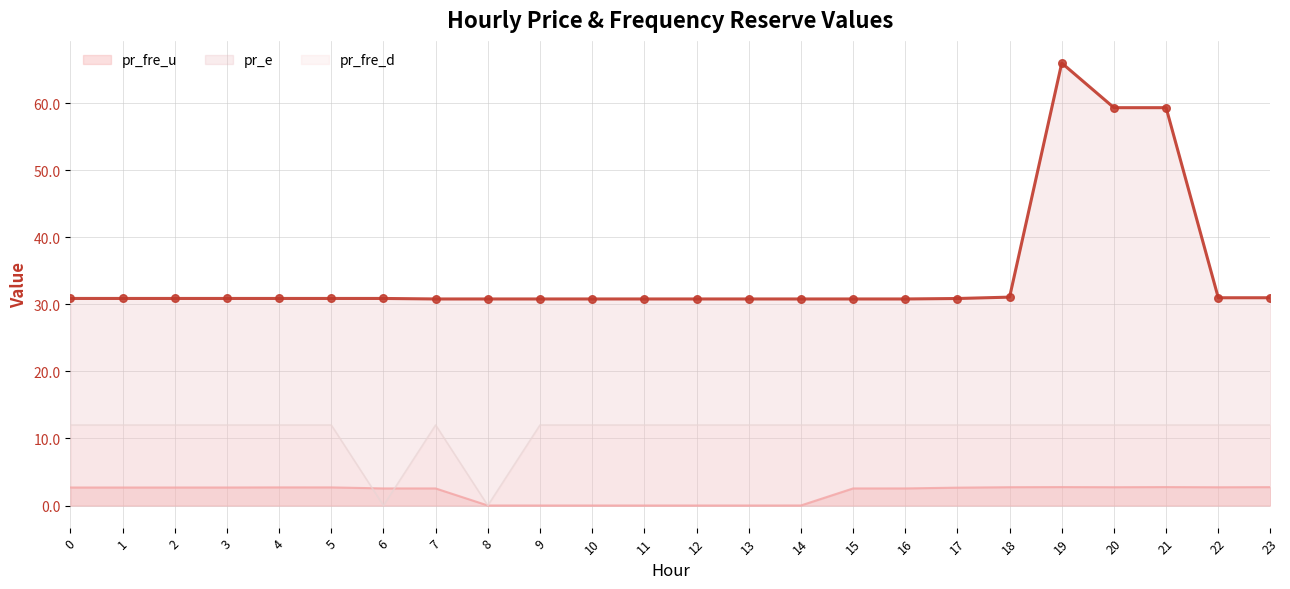

Is the value of pr_fre_u at 20 greater than the value of pr_fre_d at 6?

Yes